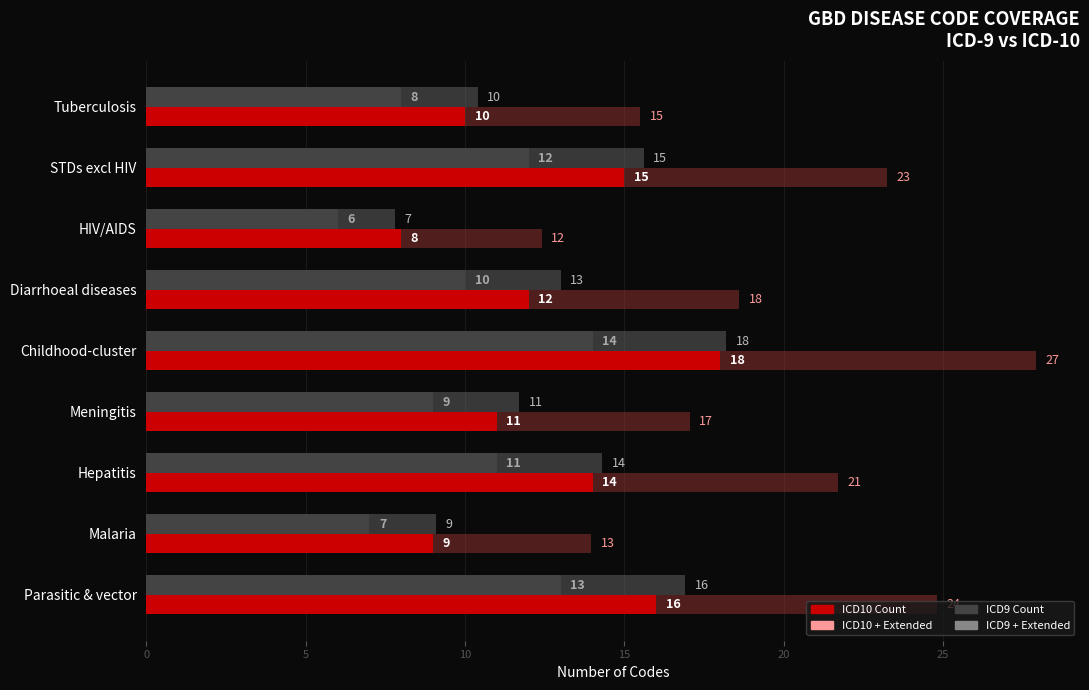

How many groups of bars are there?

9